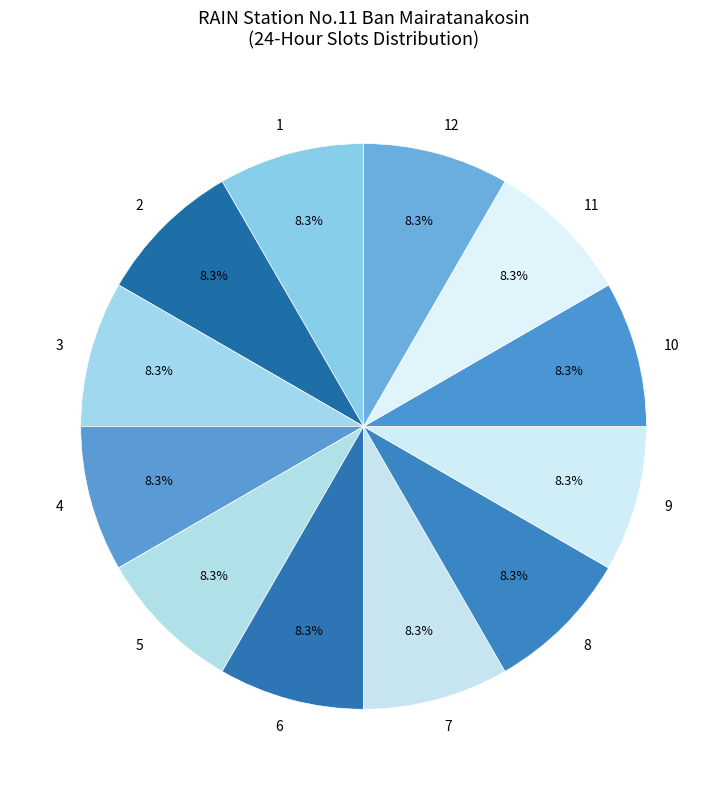

To the nearest percent, what percentage of the pie is 1?

8%